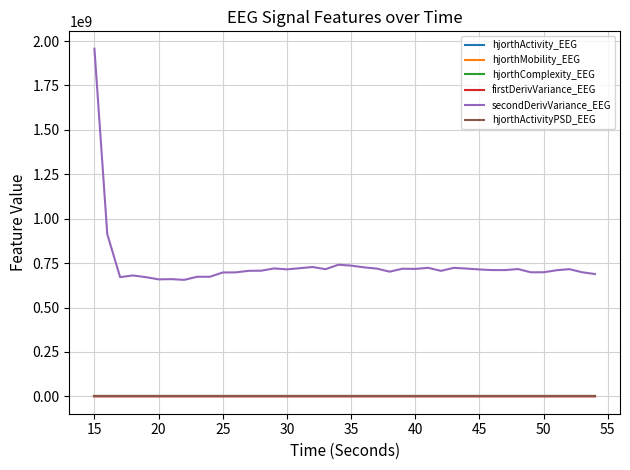

In hjorthMobility_EEG, how many points are lower than both neighbors (excluding endpoints)?

8